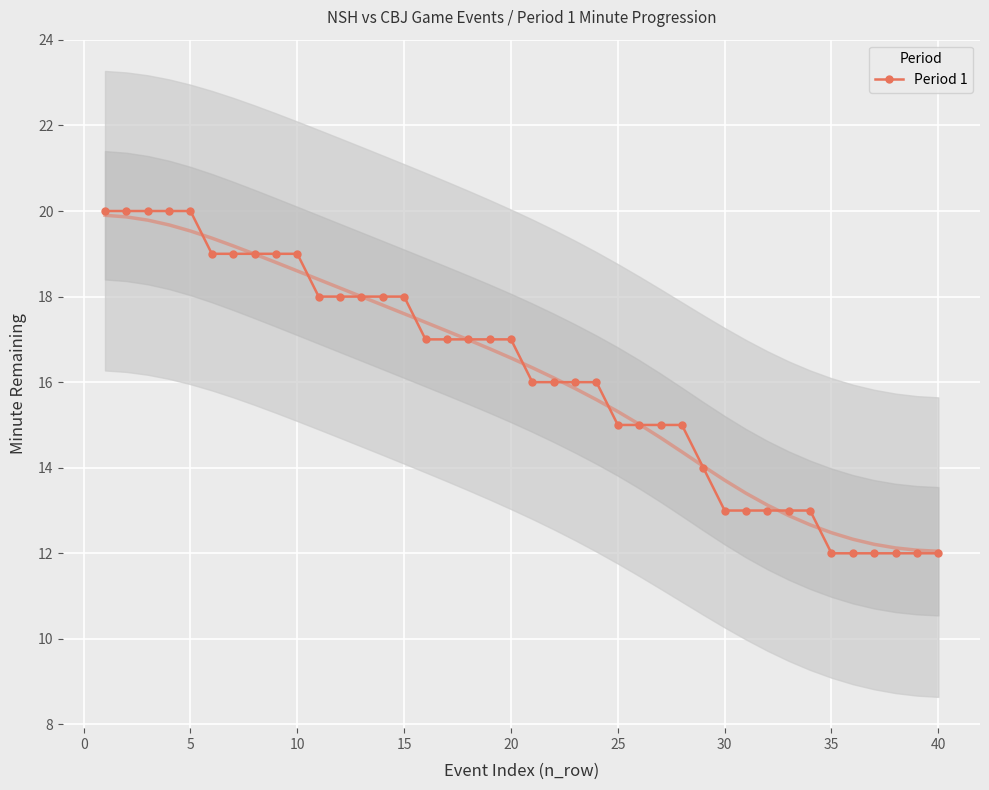

What is the lowest value of the Period 1 series?

12